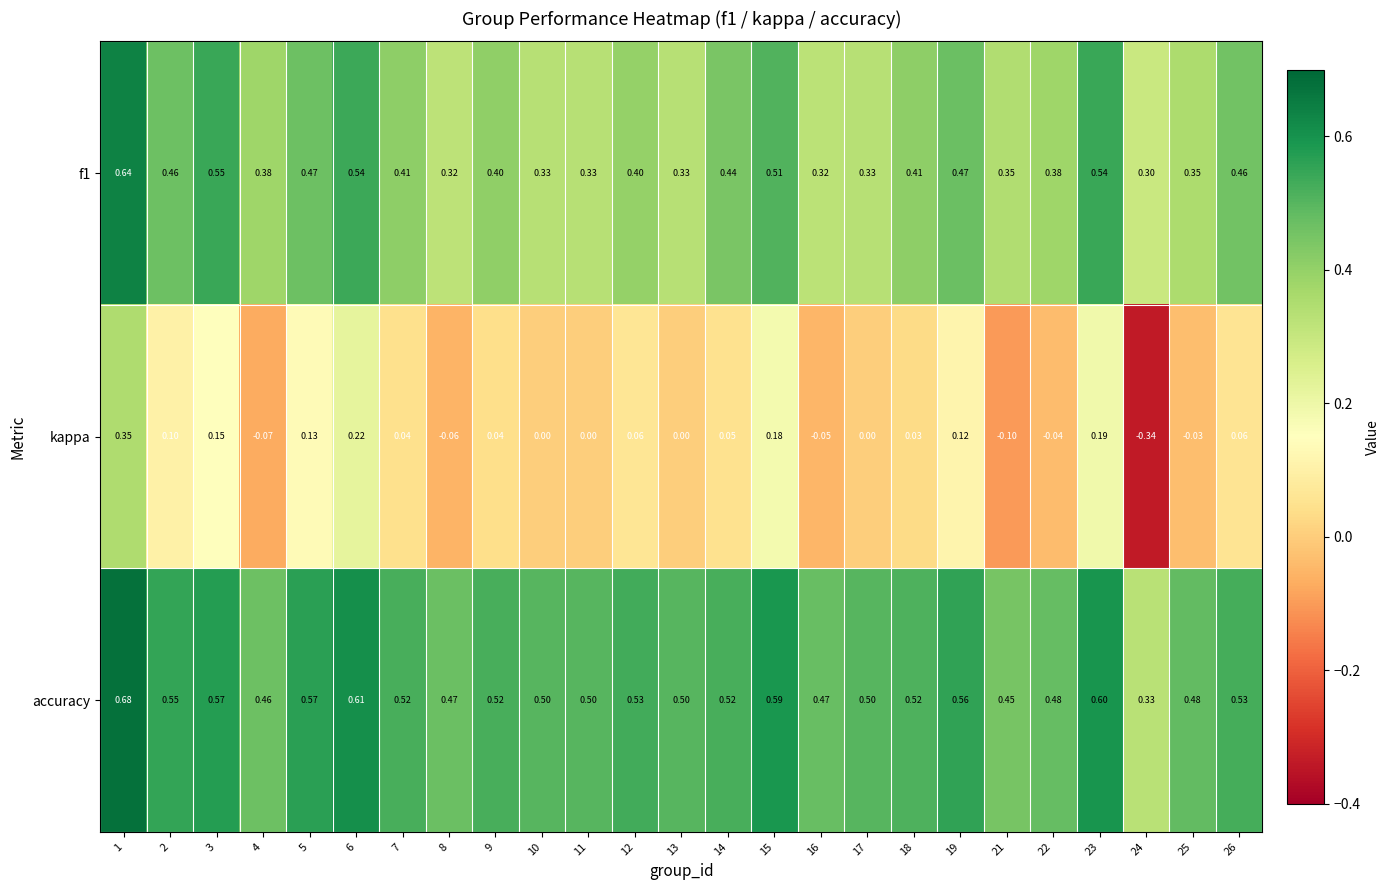

Between 2 and 23, which series saw the biggest shift?

kappa